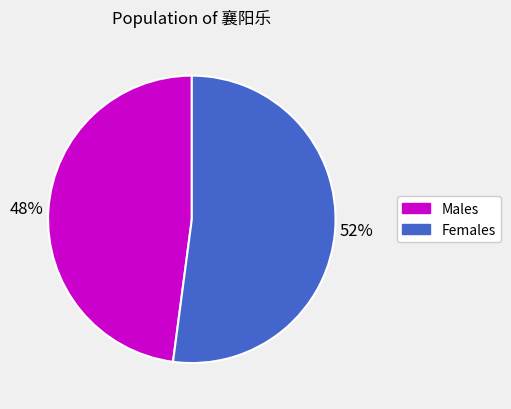

Which category accounts for the majority?

Females